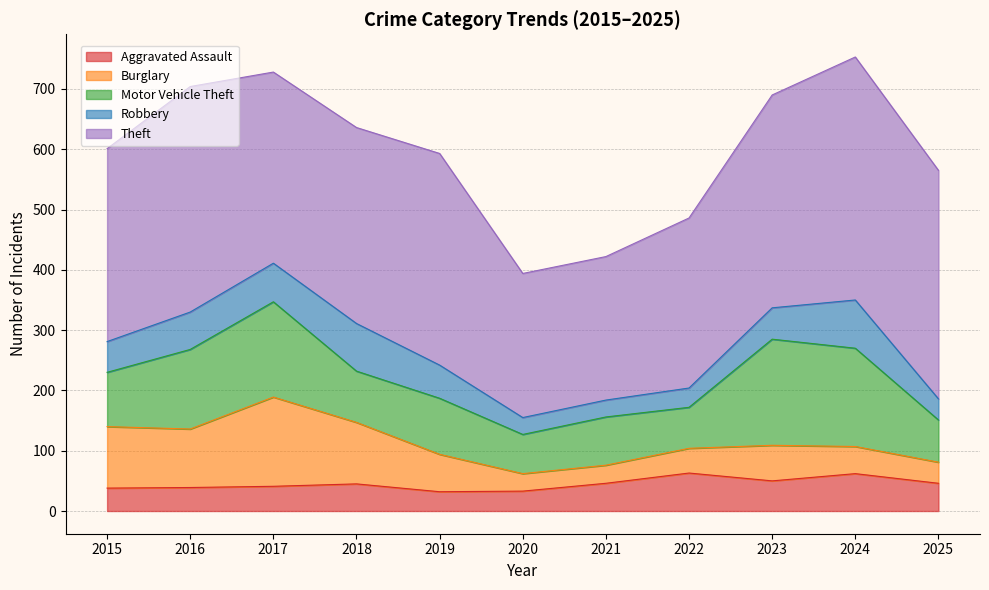

Is it true that Robbery equals 52 at 2022?

False